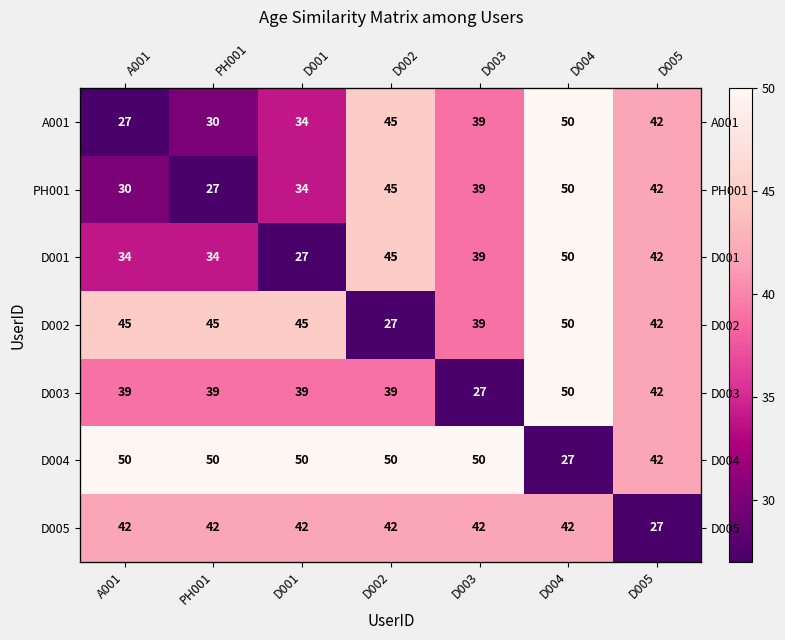

What is the difference between the highest and lowest values at D005?

15